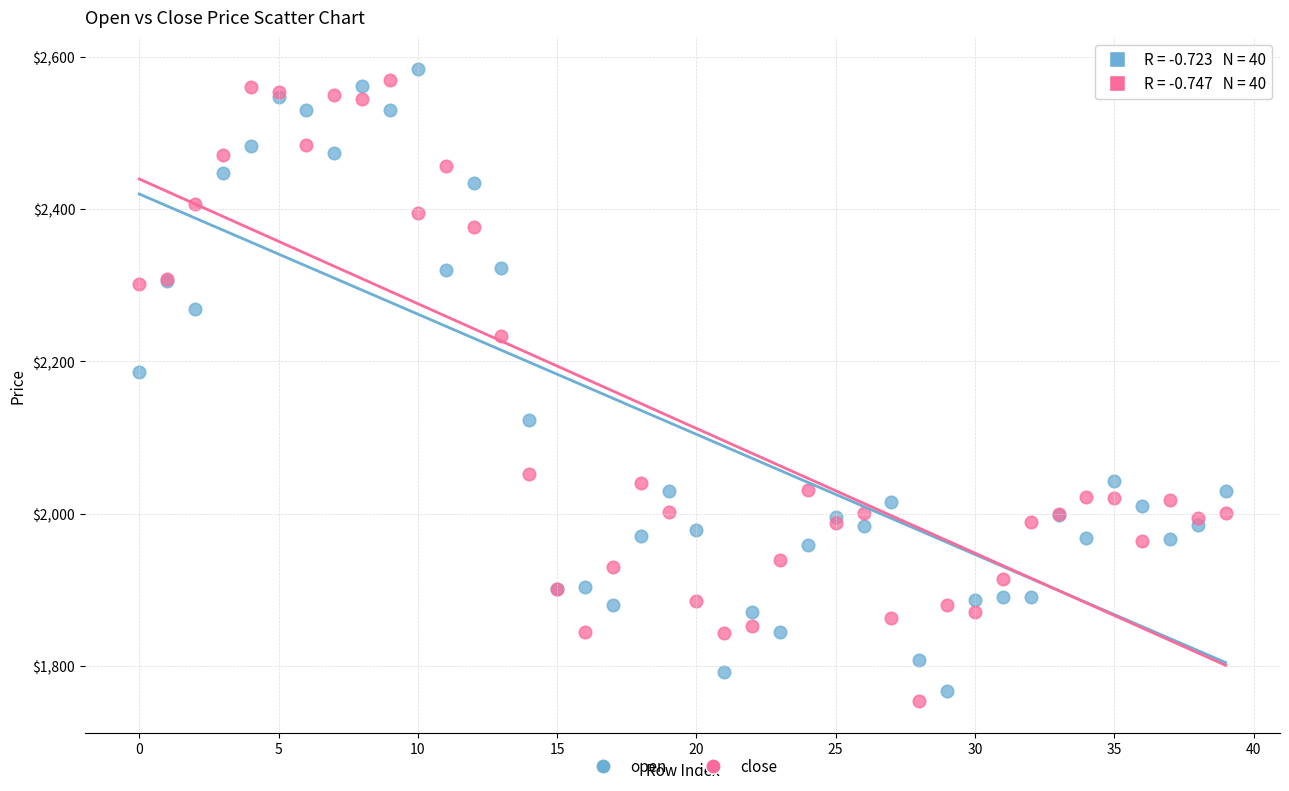

Across all series, what Y value is closest to 2168?

2185.7